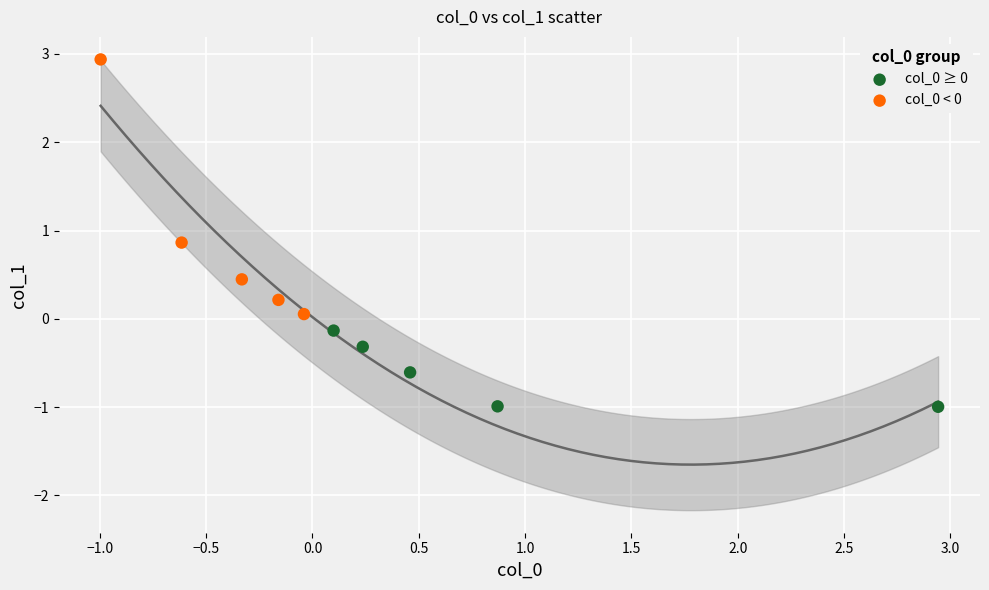

Which series contains the lowest Y value?

col_0 ≥ 0